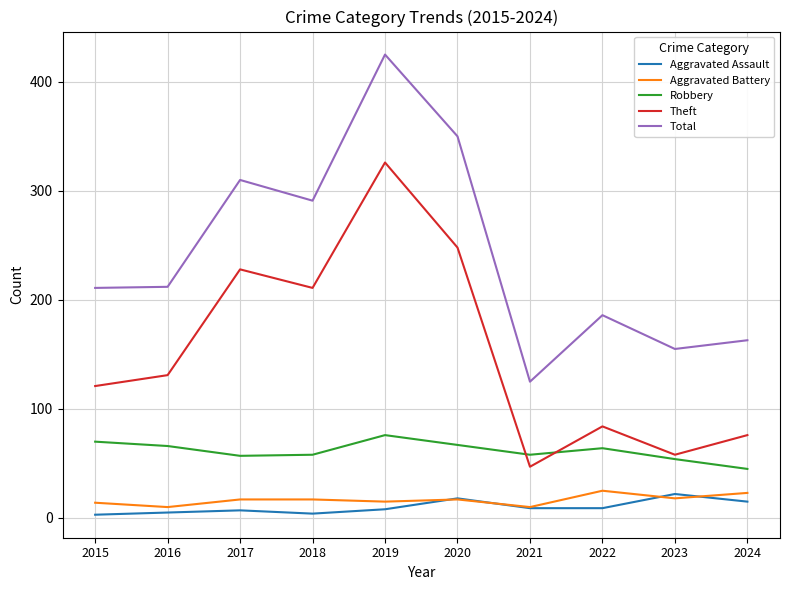

Which series has the largest range (max minus min)?

Total